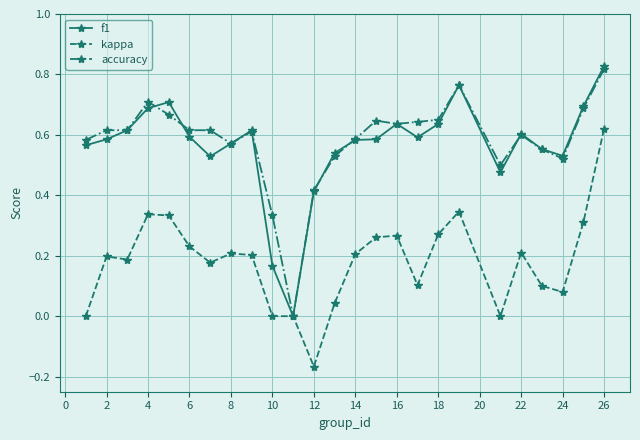

Count the number of categories in the chart.

25